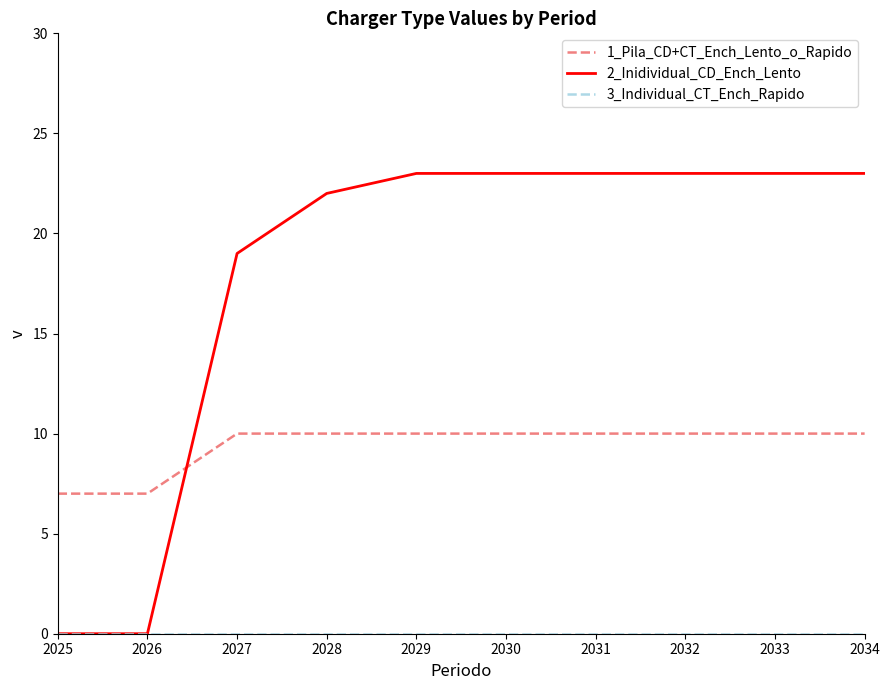

What is the difference between the highest and lowest values at 2030?

23